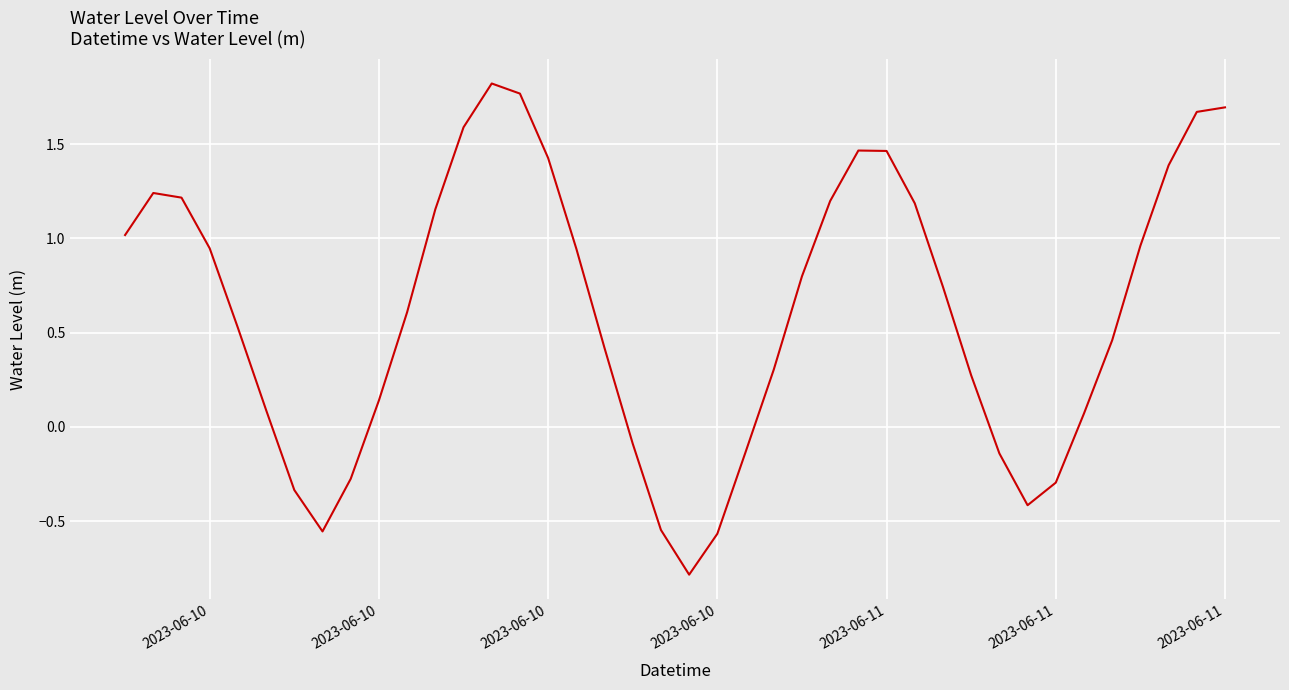

What is the smallest value displayed?

-0.8